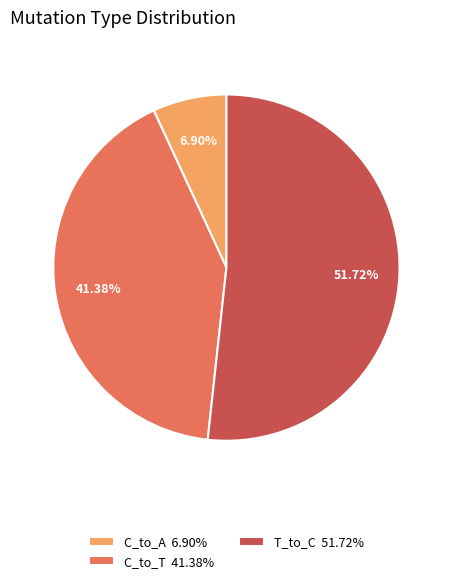

How many slices are in this pie chart?

3